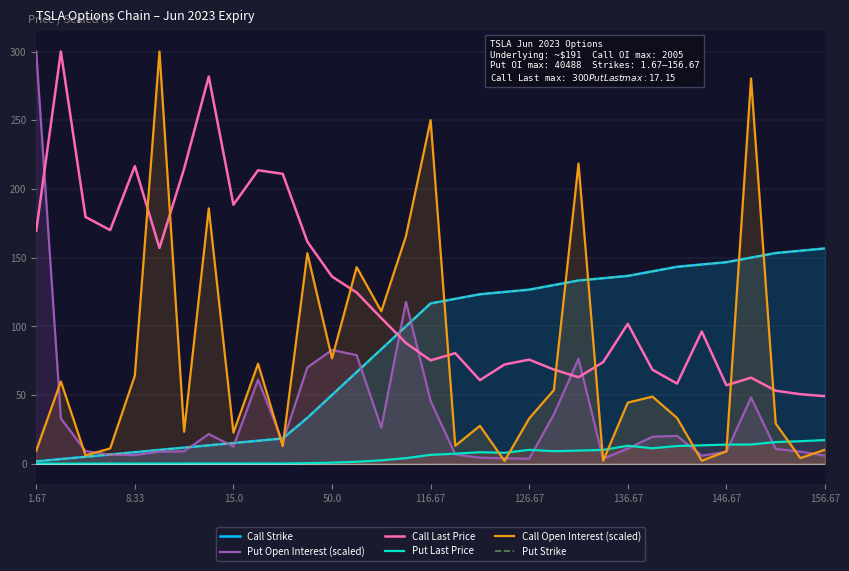

Which series has the widest spread of values?

Call Open Interest (scaled)